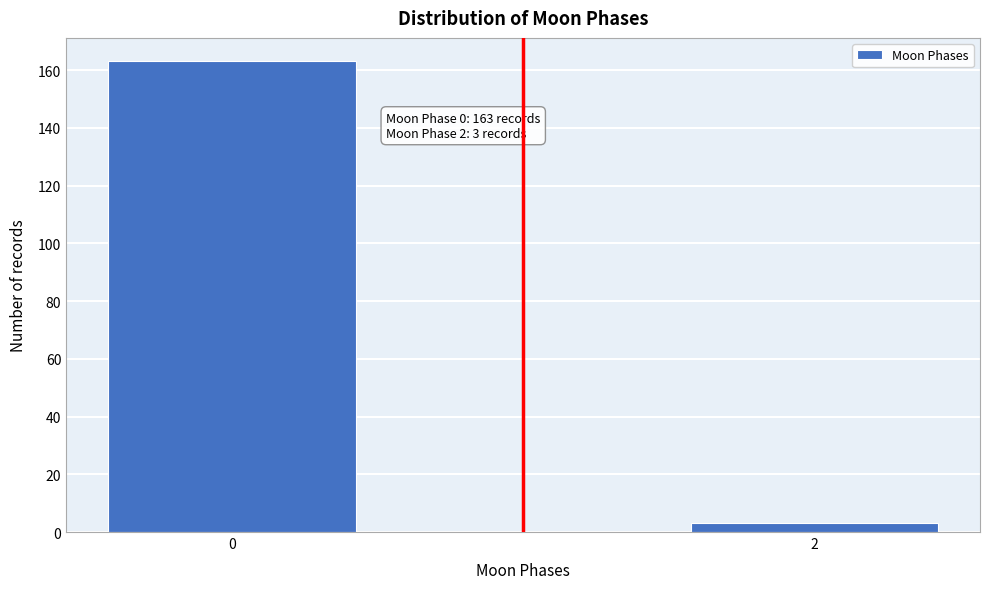

Reading left to right, list all the values displayed in this chart.

163	3